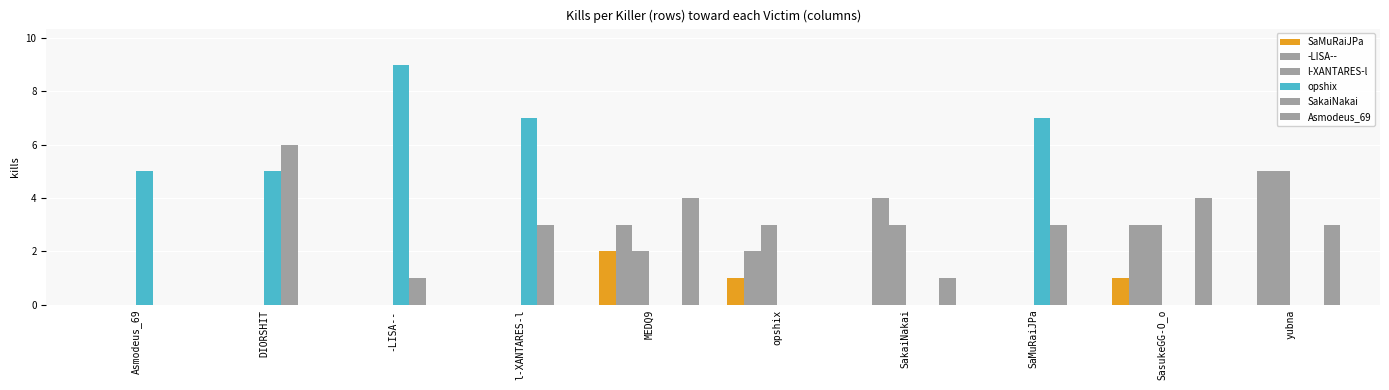

What is the maximum value shown in the chart?

9